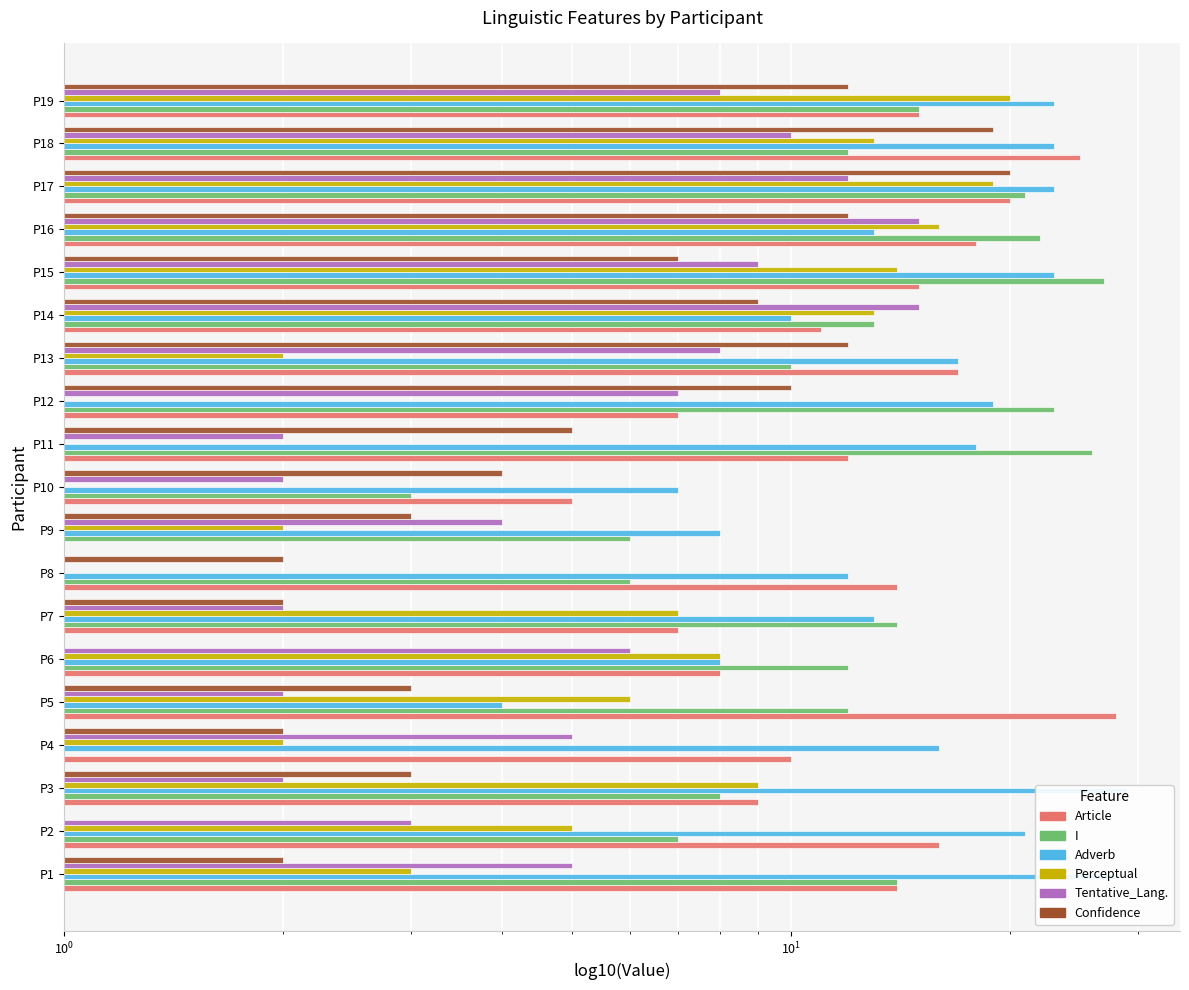

How many groups of bars are there?

19